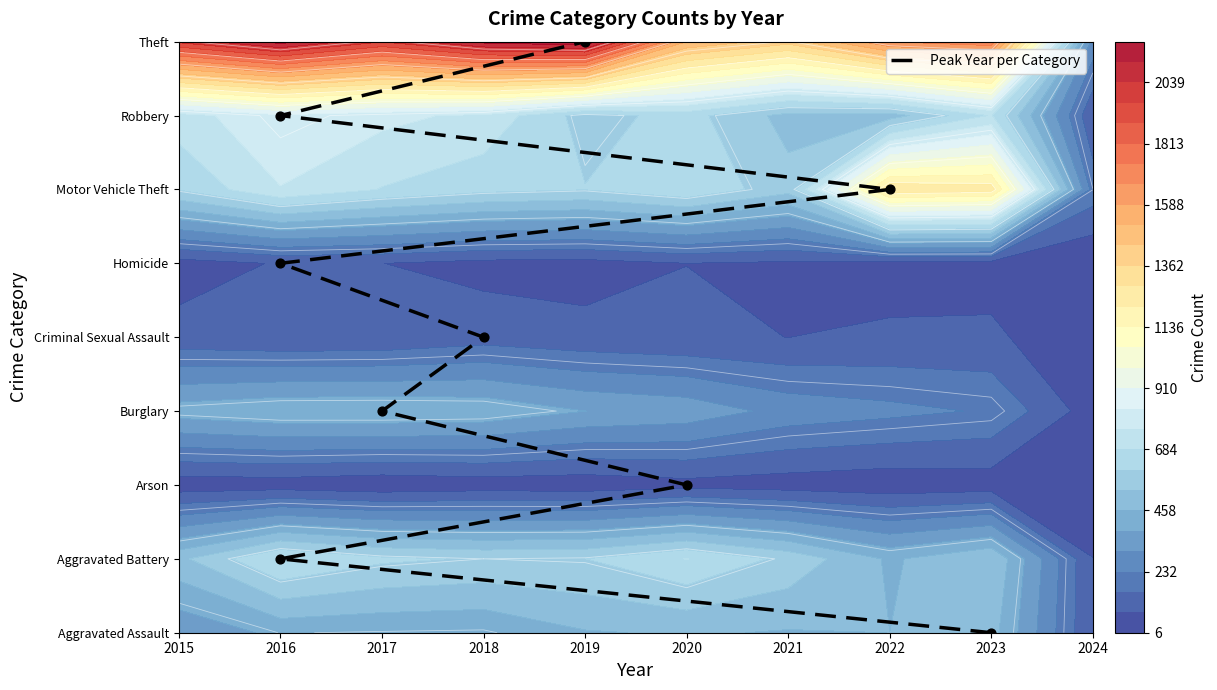

What is the change in value from 2023 to 2018?

+4